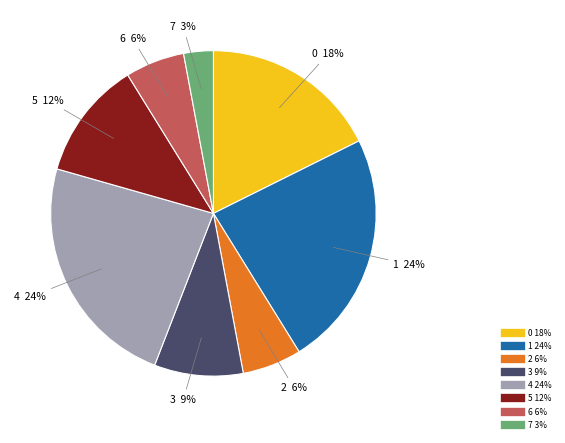

Which has a higher value, 3 or 1?

1